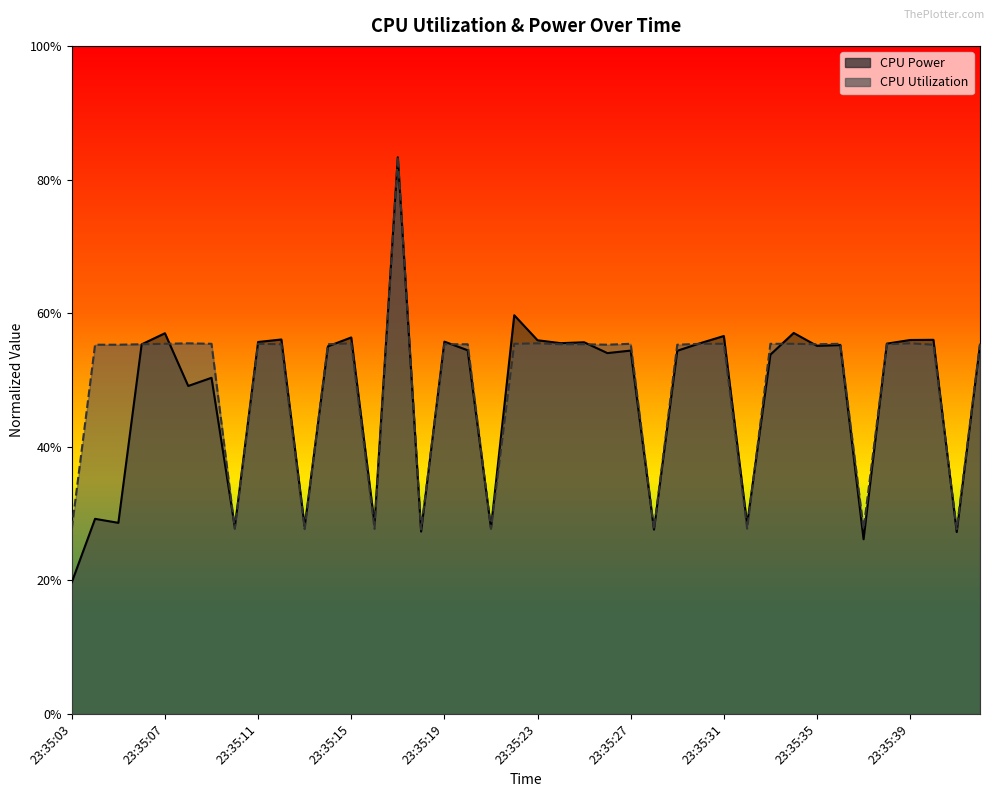

What are all the series names shown in the legend?

CPU Power, CPU Utilization